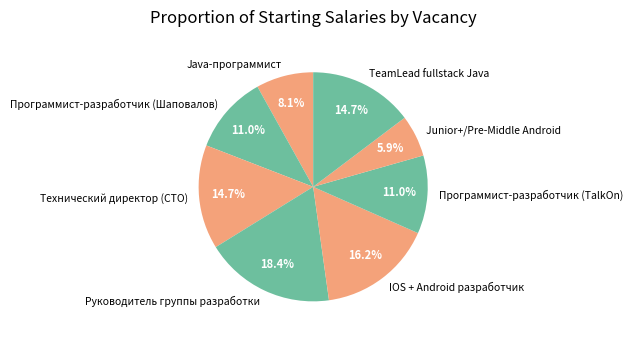

To the nearest percent, what is the average slice percentage?

12%